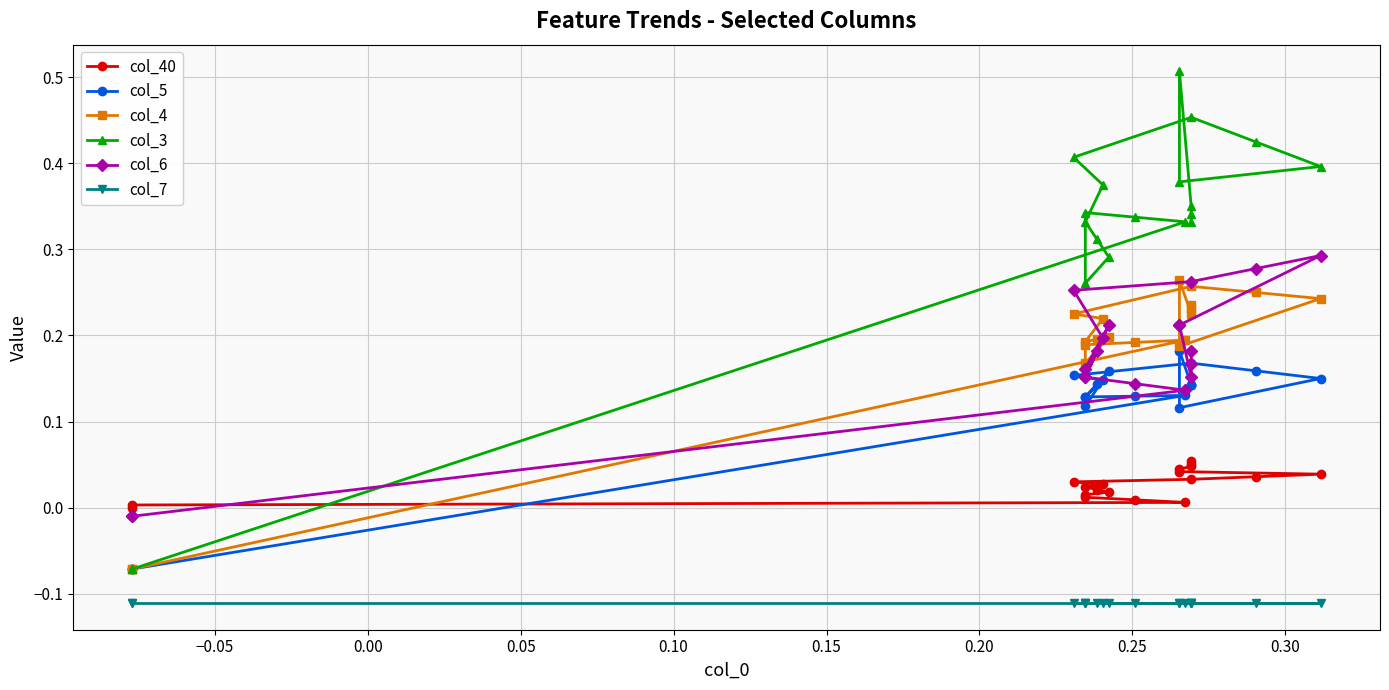

Rank the series by their maximum value, from lowest to highest.

col_7, col_40, col_5, col_4, col_6, col_3